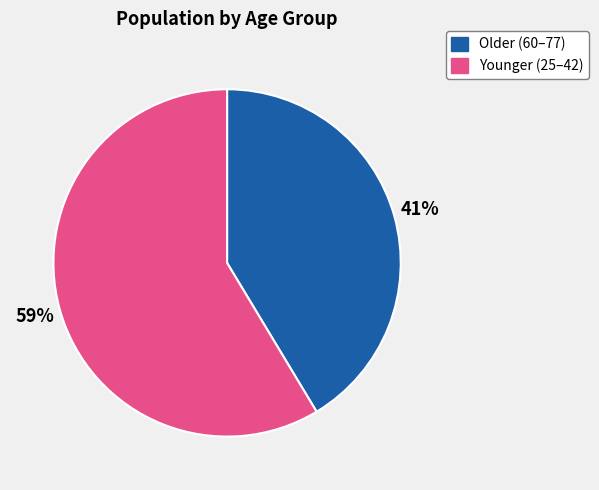

To the nearest percent, what percentage of the pie is Younger (25–42)?

59%